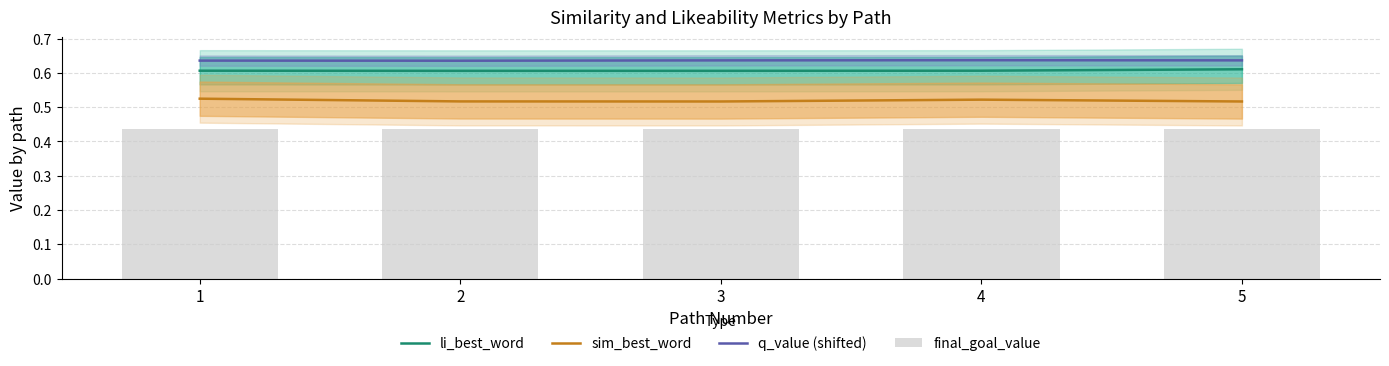

At how many categories does at least one series exceed 0?

5